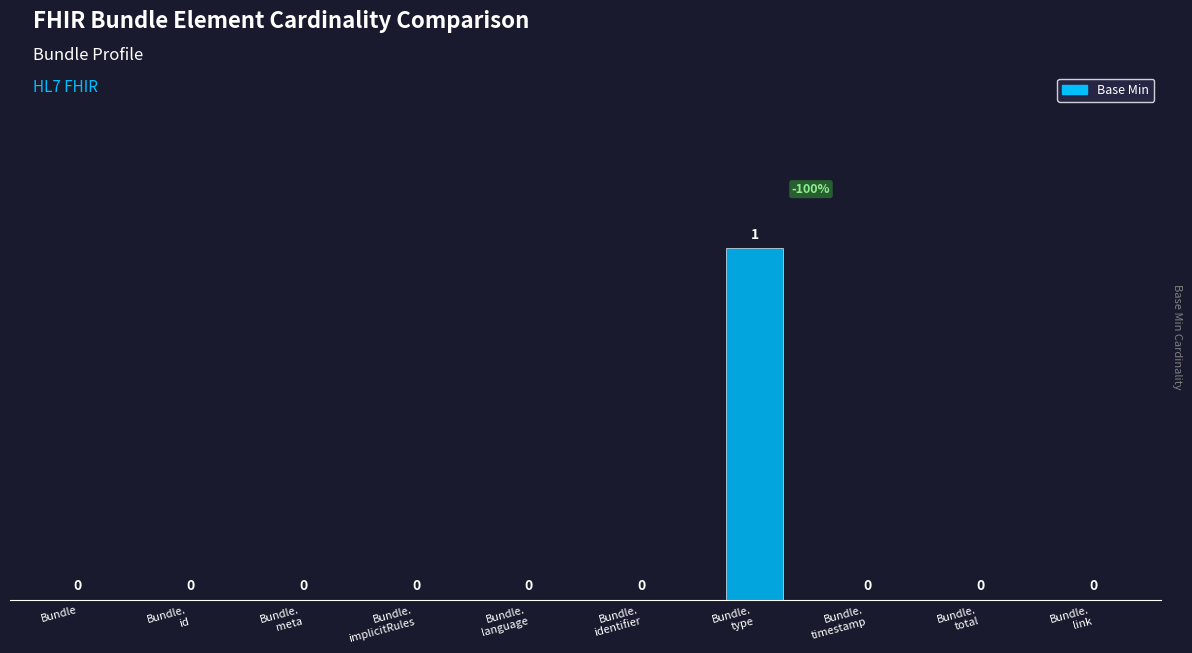

What is the maximum value shown in the chart?

1